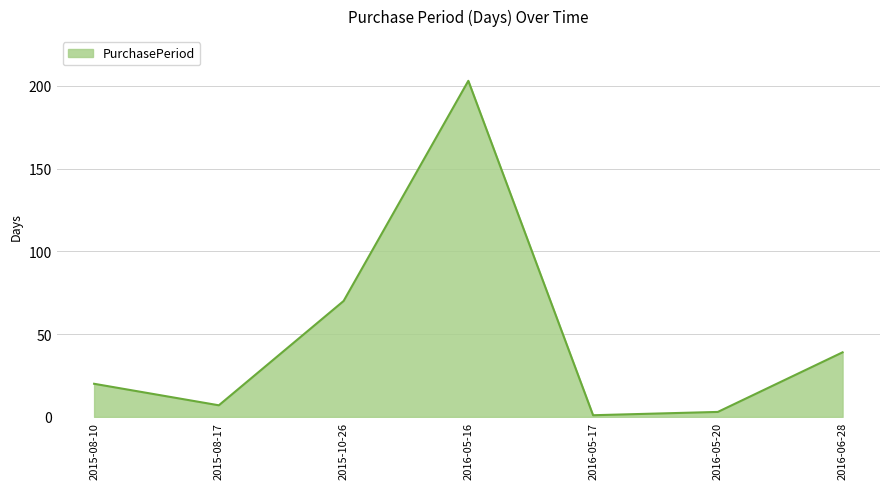

List the labels in order of value, smallest first.

2016-05-17, 2016-05-20, 2015-08-17, 2015-08-10, 2016-06-28, 2015-10-26, 2016-05-16